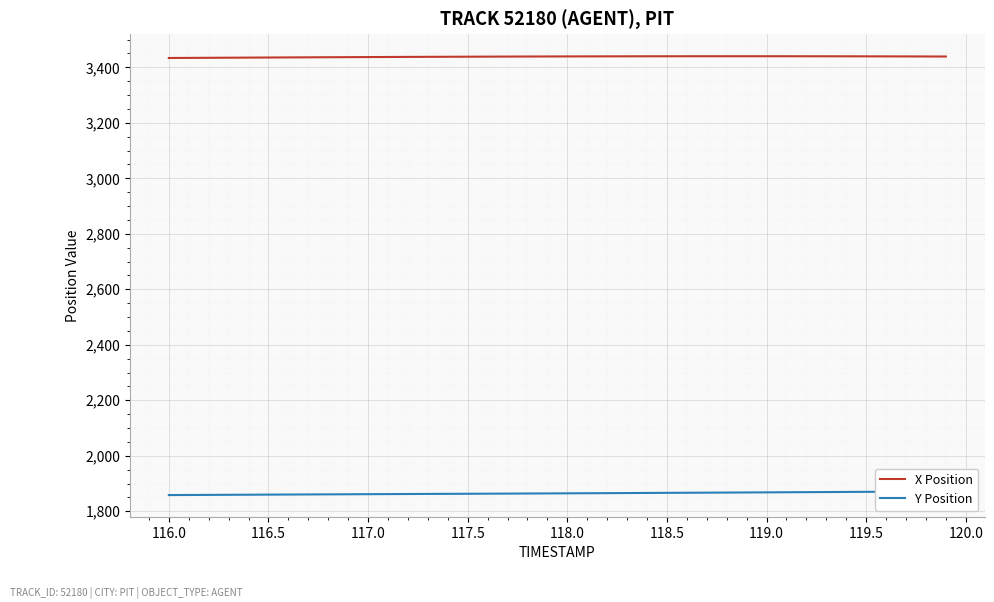

True or false: Y Position has more than 1 interior local peaks.

False